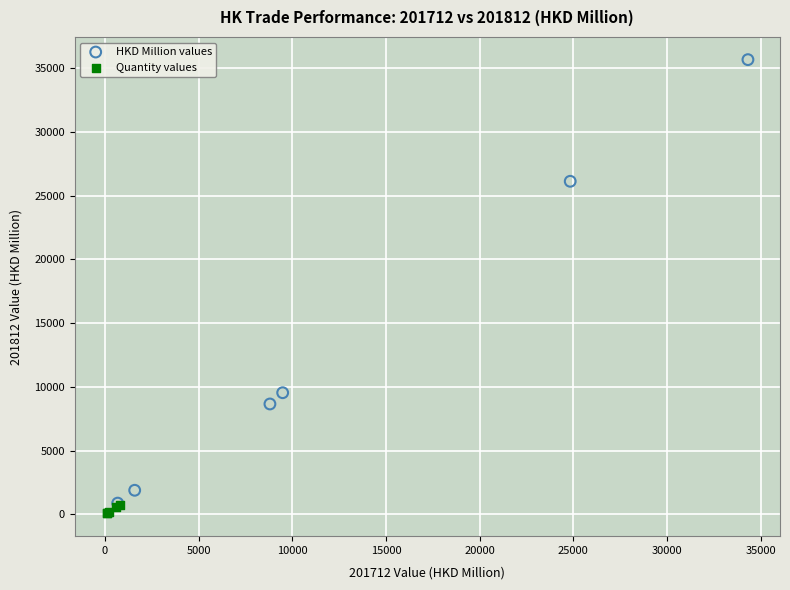

Which series has the widest spread of Y values?

HKD Million values